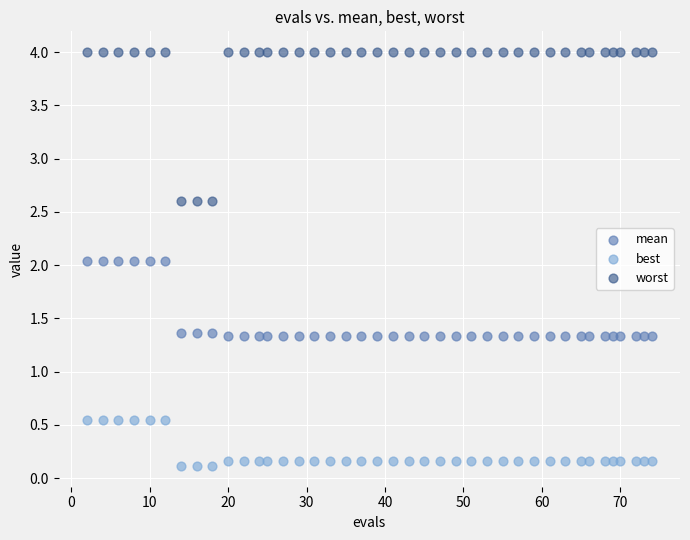

Which series reaches the maximum Y coordinate?

worst